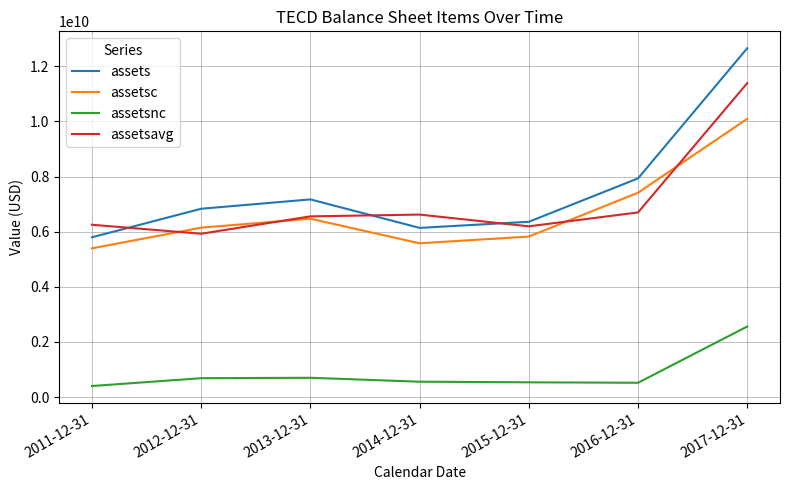

True or false: assetsnc and assets intersect in this chart.

False